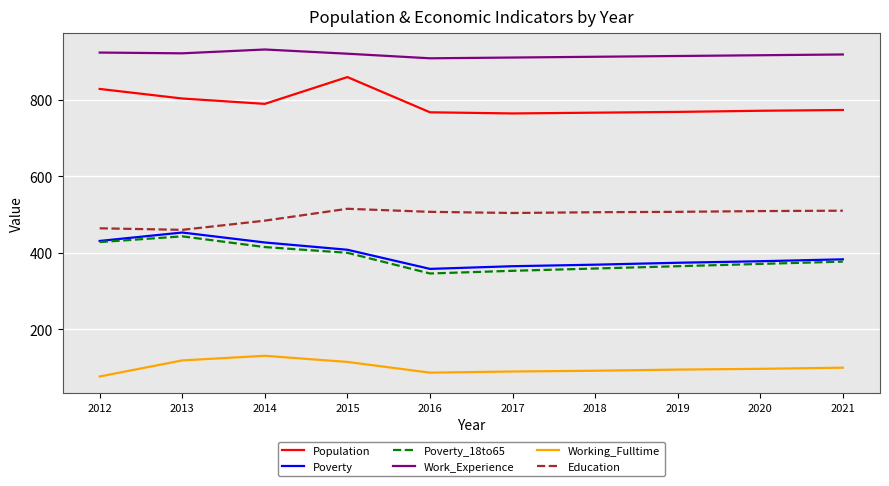

Is the value of Work_Experience at 2012 greater than the value of Population at 2021?

Yes